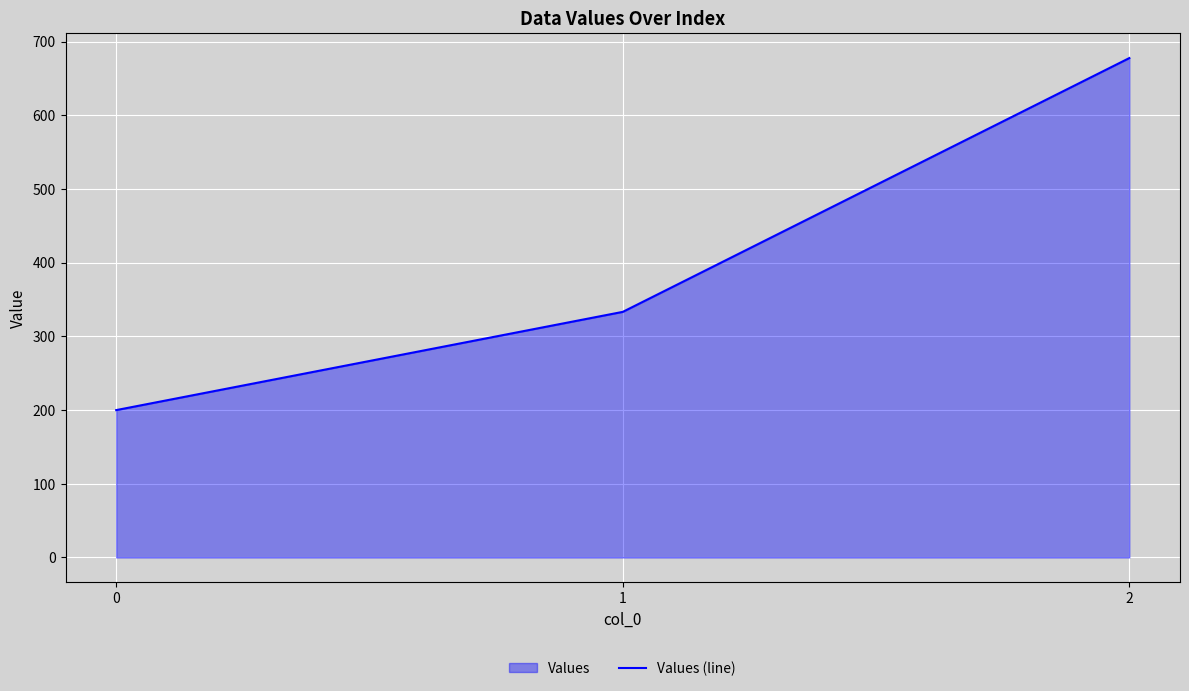

What is the minimum value shown in the chart?

200.0